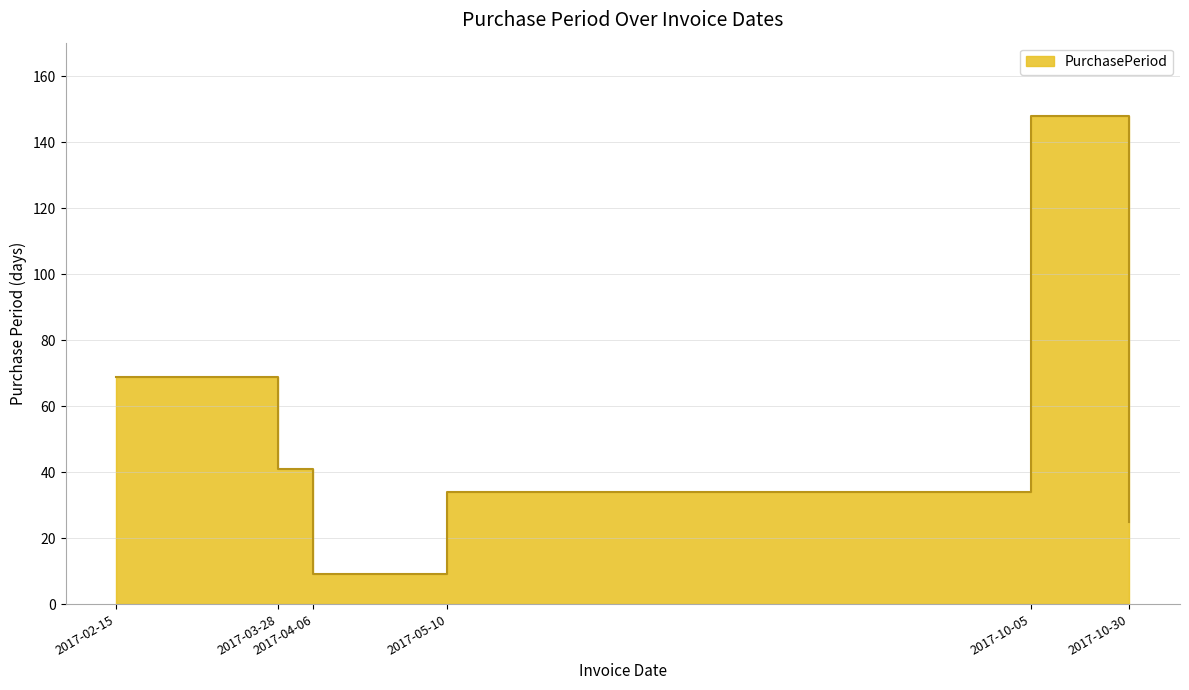

How many interior local valleys (lower than both neighbors) does the data have?

1